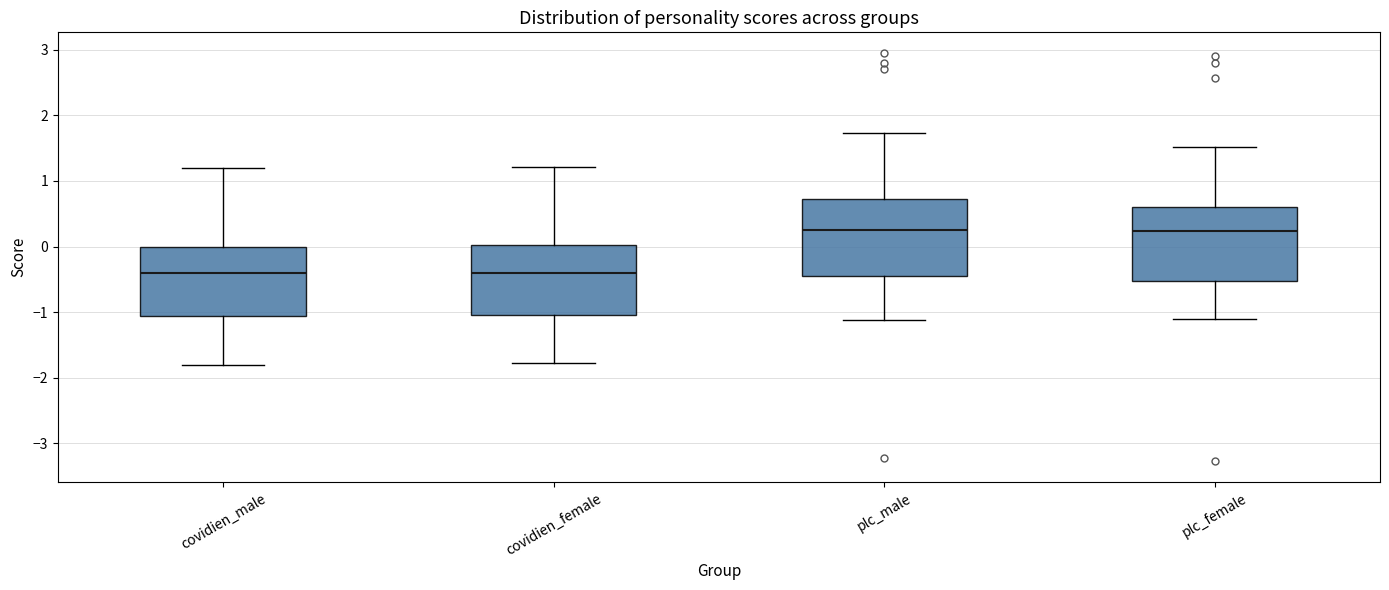

Reading left to right, transcribe this box plot: for each box, give where its median line is, the range the box spans, and where its two whiskers end, as read against the y-axis. The values are not printed on the chart, so give them approximately, as read against the axis.

covidien_male: median -0.4, box -1.1 to 0.0, whiskers -1.8 to 1.2
covidien_female: median -0.4, box -1.0 to 0.0, whiskers -1.8 to 1.2
plc_male: median 0.3, box -0.4 to 0.7, whiskers -1.1 to 1.7
plc_female: median 0.2, box -0.5 to 0.6, whiskers -1.1 to 1.5